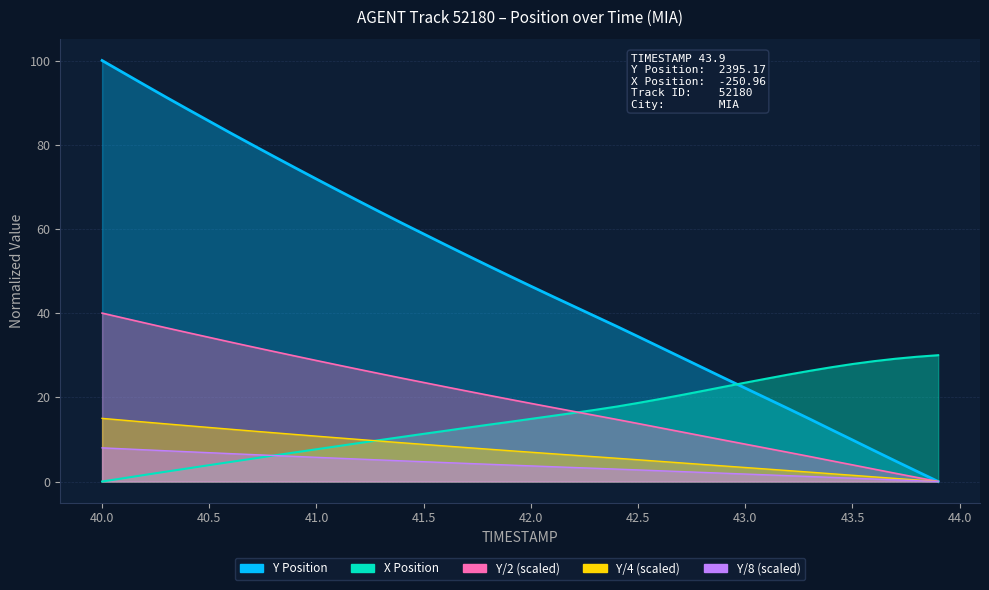

Which series ends up on top after the final intersection of Y and X?

X